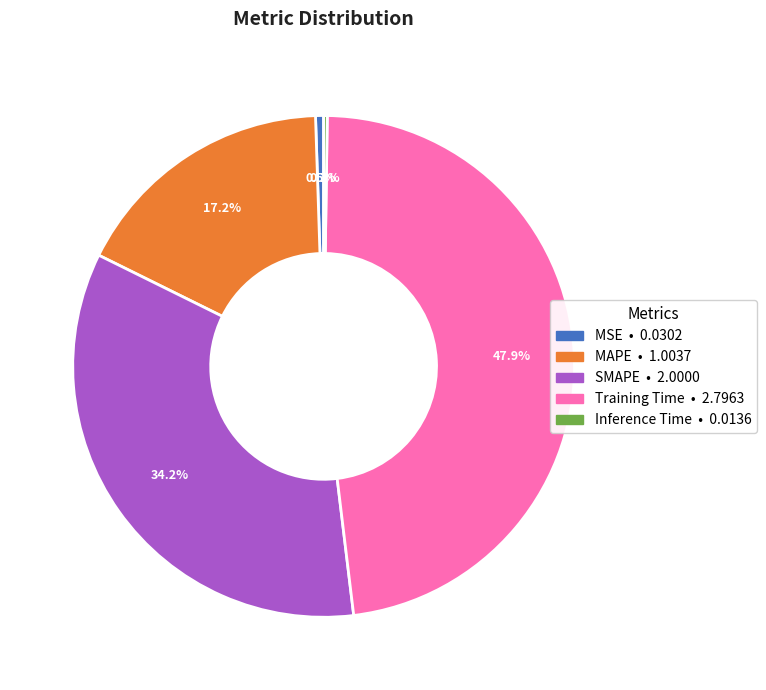

To the nearest percent, what is the difference between the largest and smallest slice percentages?

48%